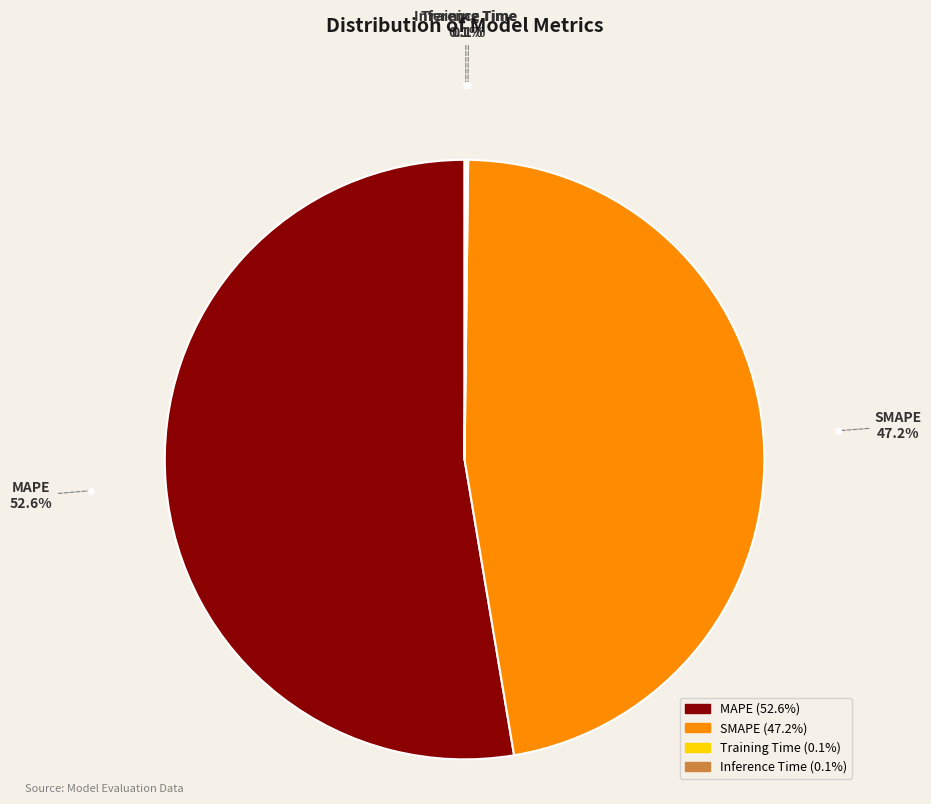

Is there any slice that represents more than half of the pie?

Yes